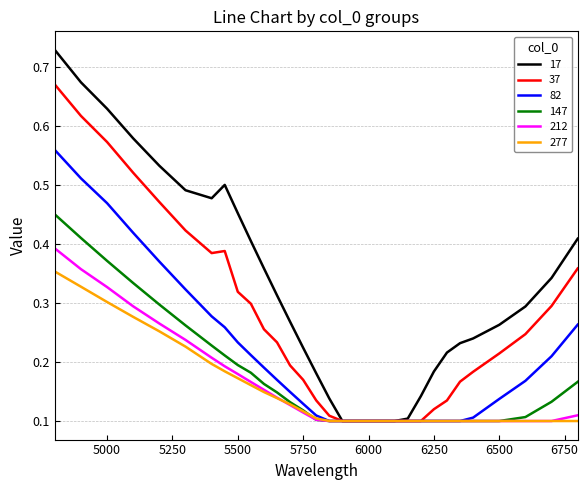

How many lines are shown in the chart?

6